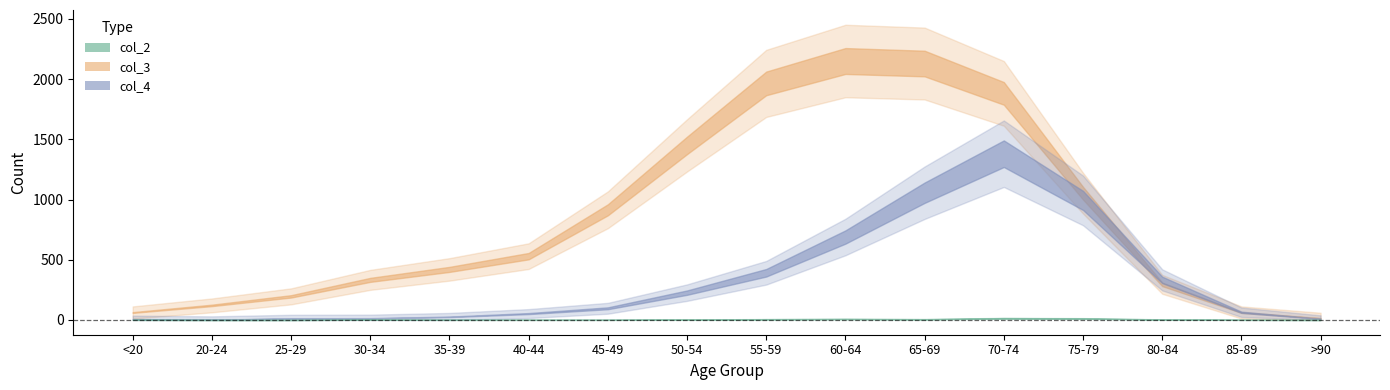

Rank the series by their maximum value, from highest to lowest.

col_3, col_4, col_2